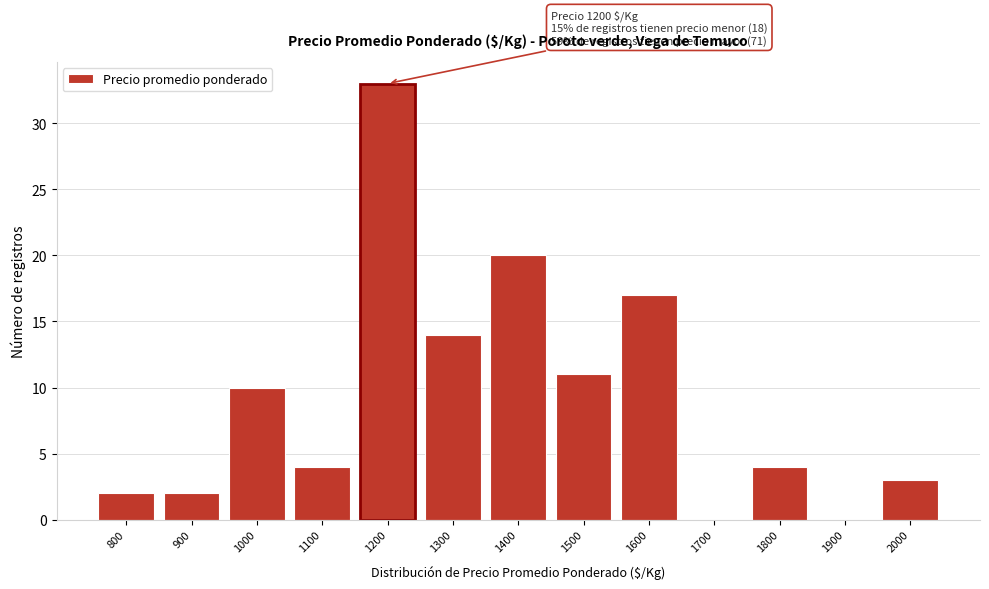

Reading left to right, transcribe all the data shown in this chart.

800=2	900=2	1000=10	1100=4	1200=33	1300=14	1400=20	1500=11	1600=17	1700=0	1800=4	1900=0	2000=3